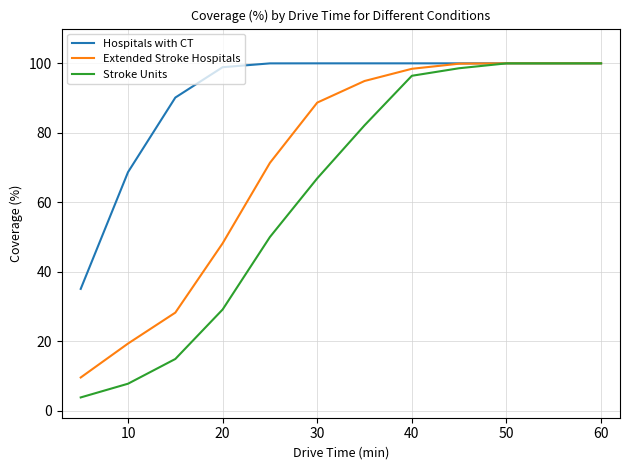

Rank the series by their average value, from highest to lowest.

Hospitals with CT, Extended Stroke Hospitals, Stroke Units